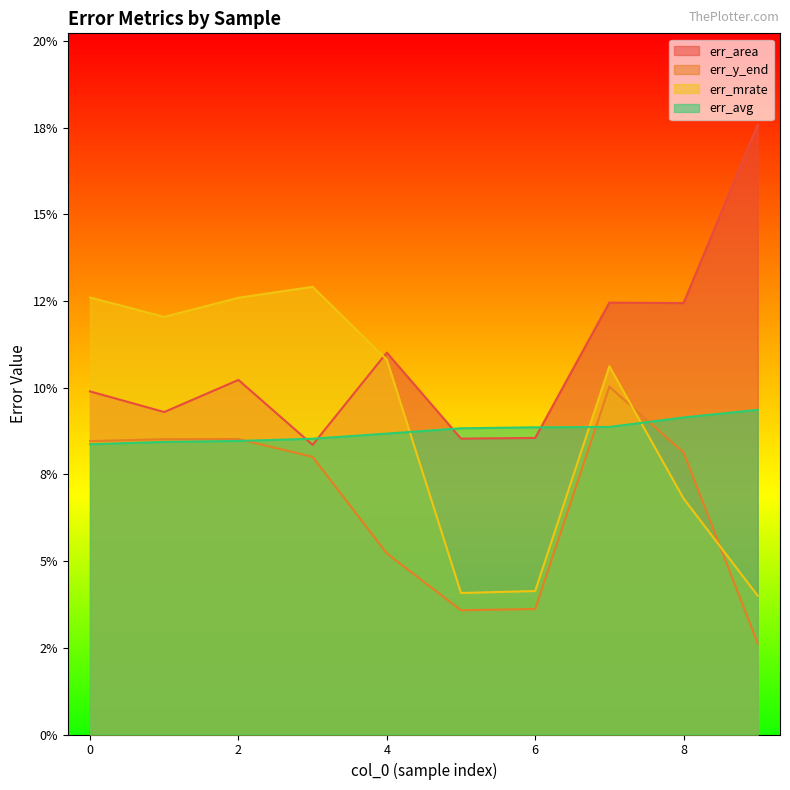

What is the value of the err_area point at the 6th from the left?

0.1